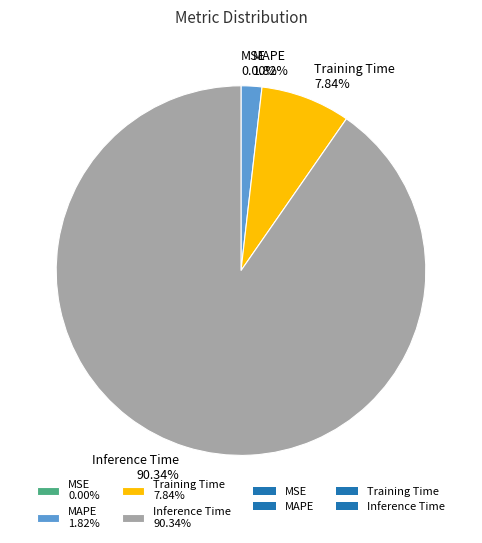

Is there a majority slice in this chart?

Yes